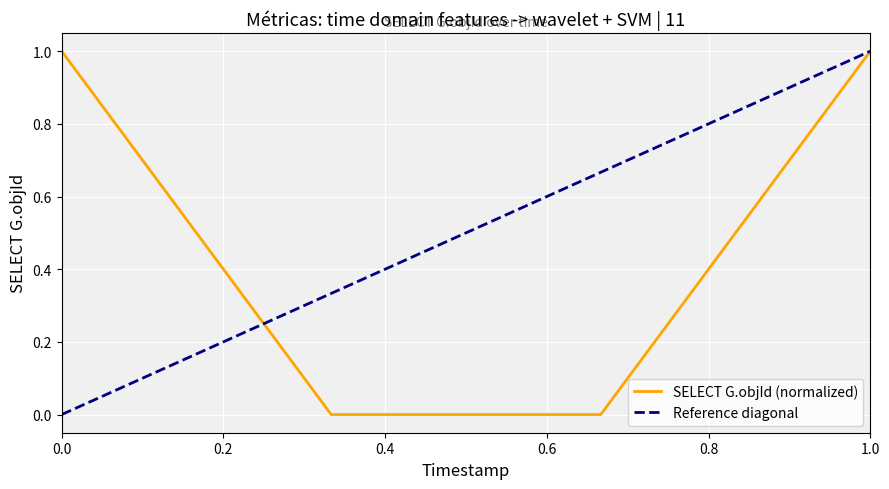

The SELECT G.objId (normalized) series shows 1 at 1.0. True or false?

True